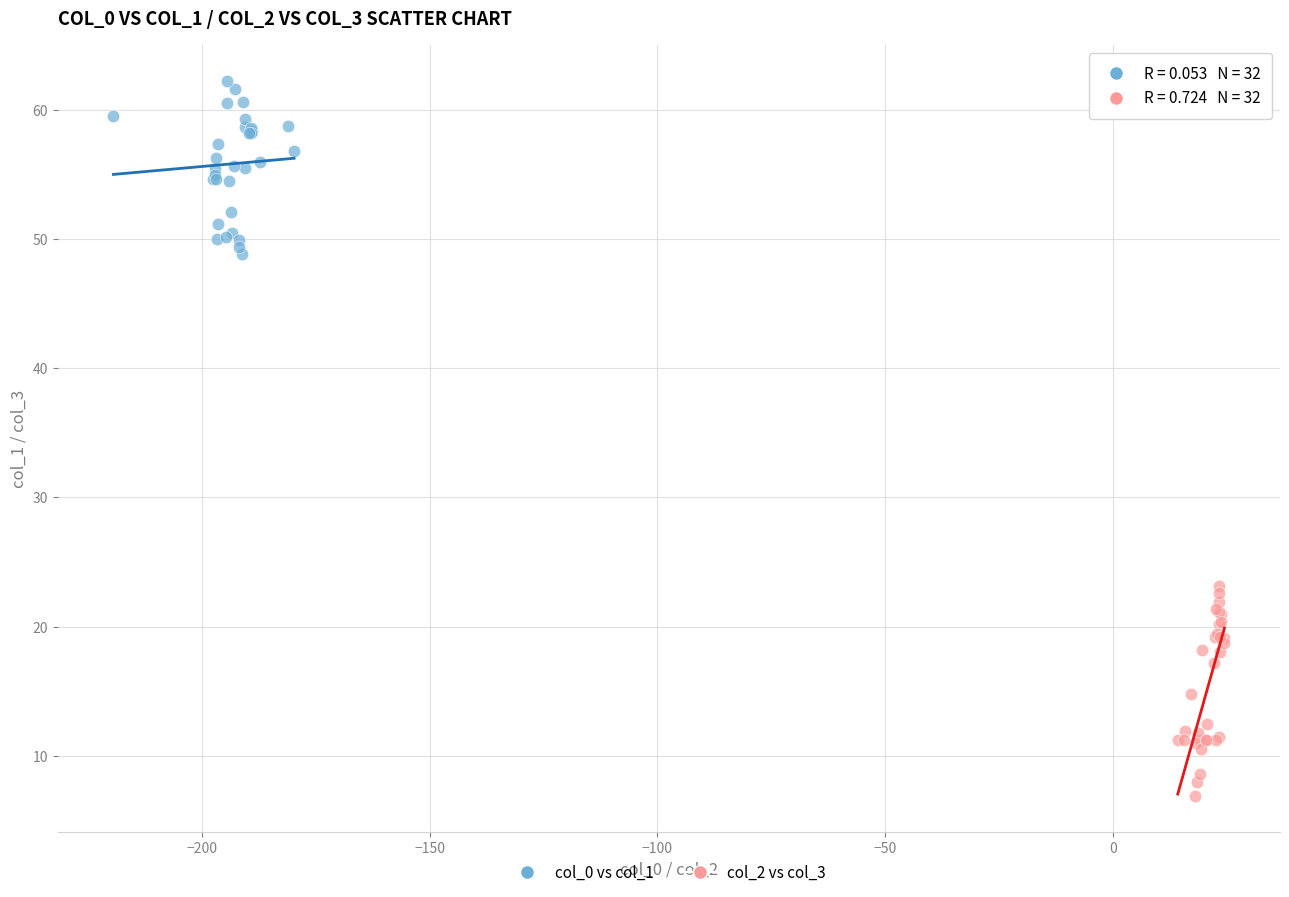

Which series reaches the minimum Y coordinate?

col_2 vs col_3